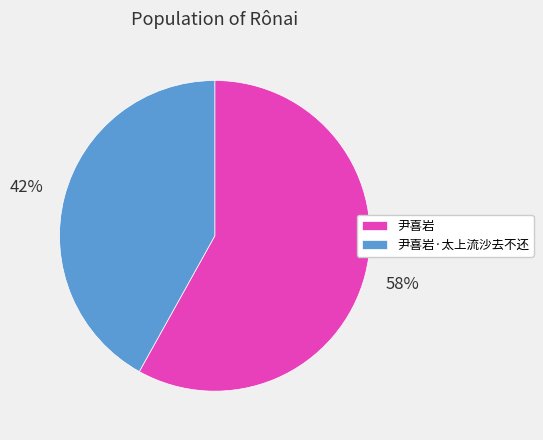

To the nearest percent, what is the difference between the 尹喜岩 and 尹喜岩·太上流沙去不还 slice percentages?

16%